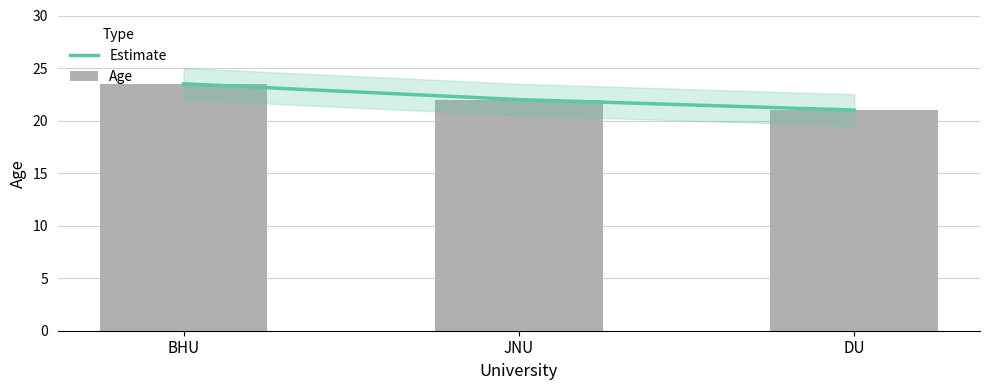

Where is Estimate nearest to the value 22?

JNU